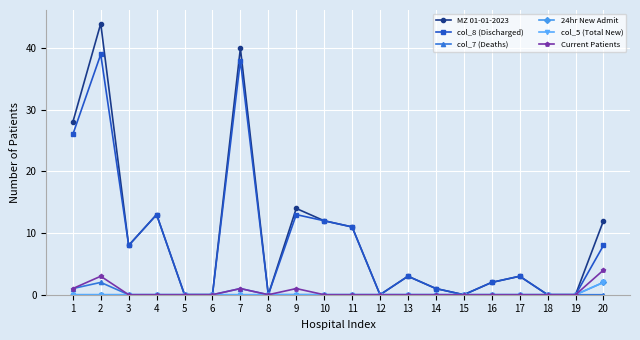

Does the chart have visible grid lines?

Yes